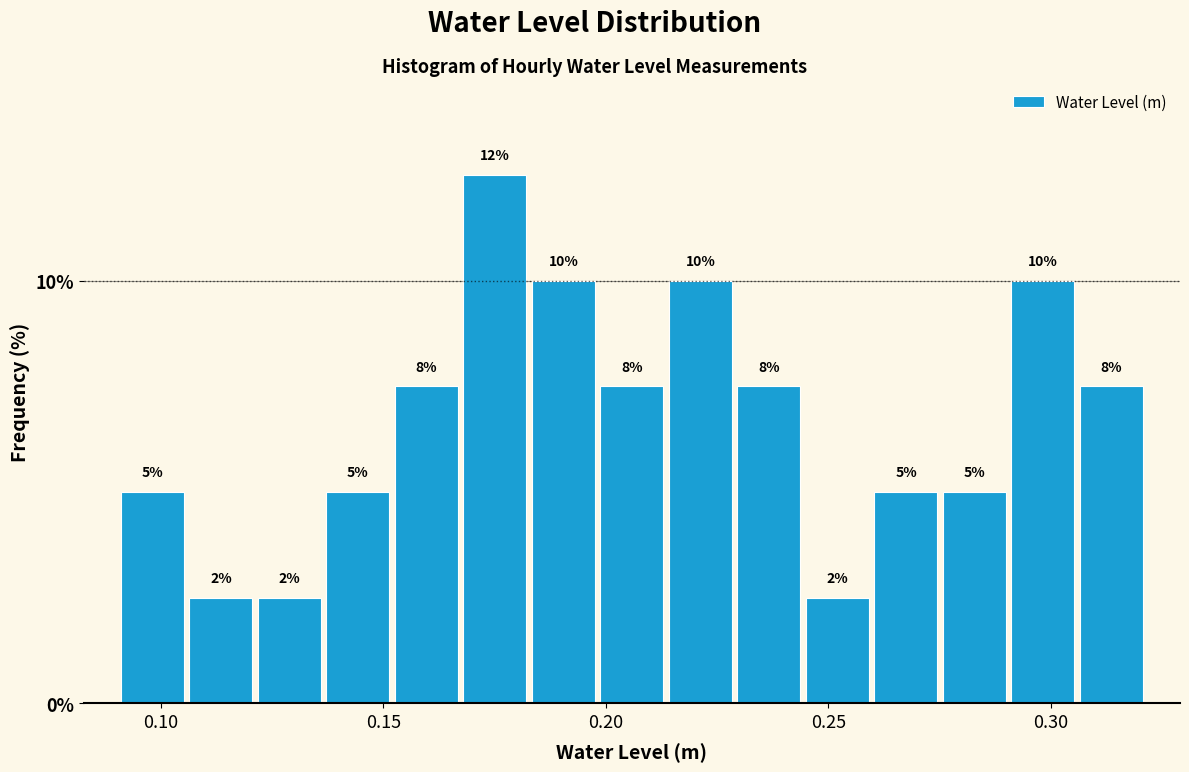

Read against the x-axis, roughly where is the centre of the tallest bar?

0.175